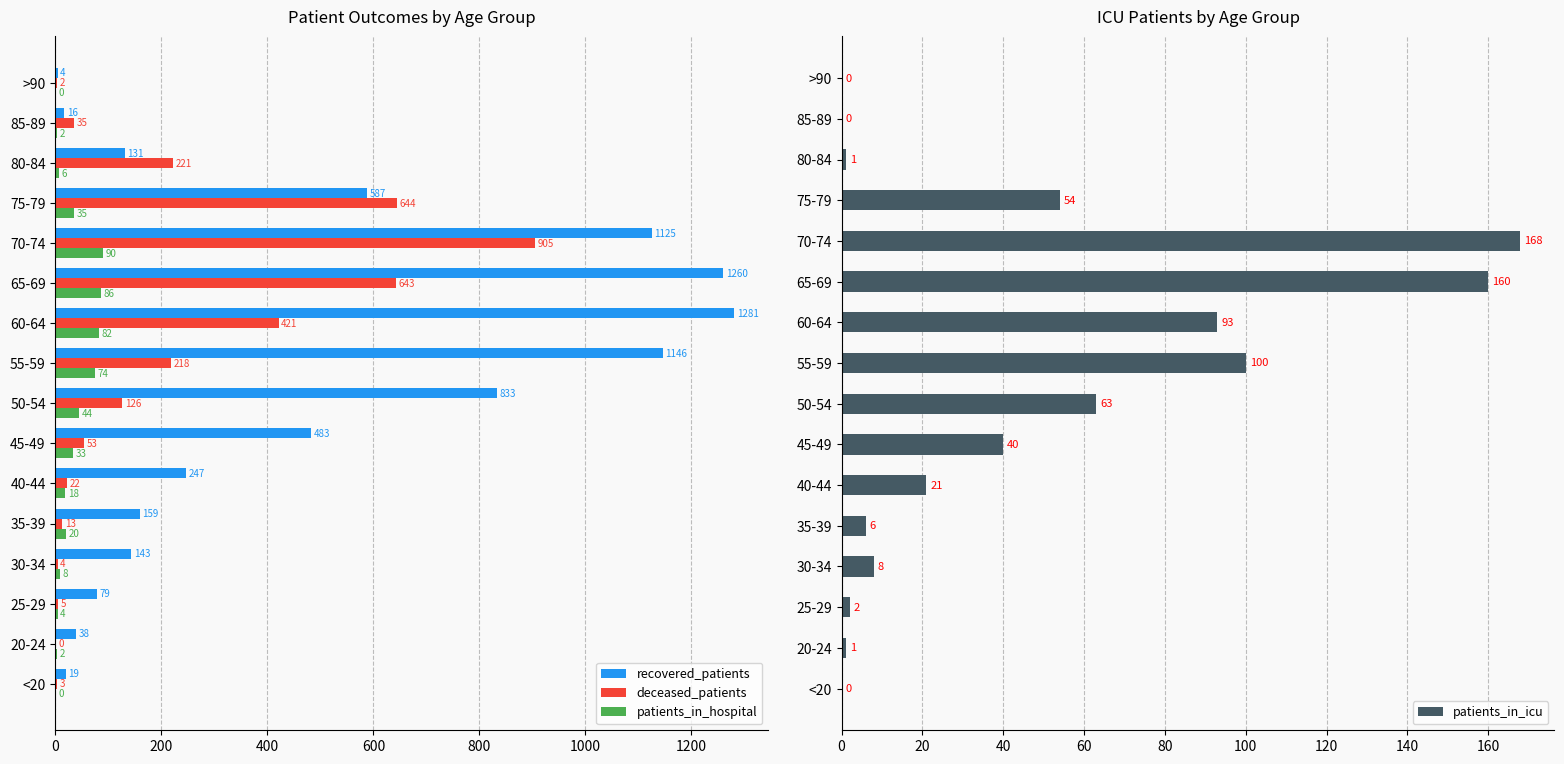

What is the difference between the maximum and minimum values in the patients_in_icu series?

168